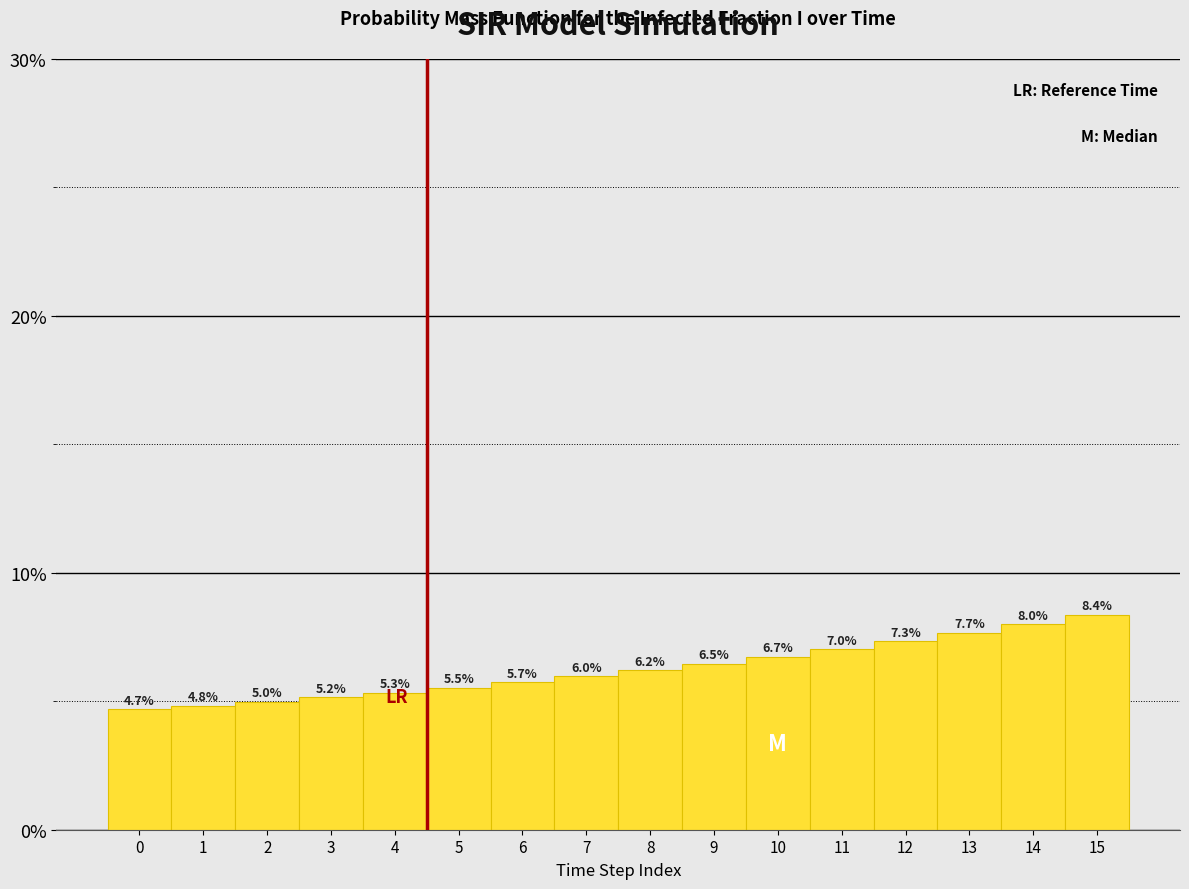

Are the bars horizontal?

No